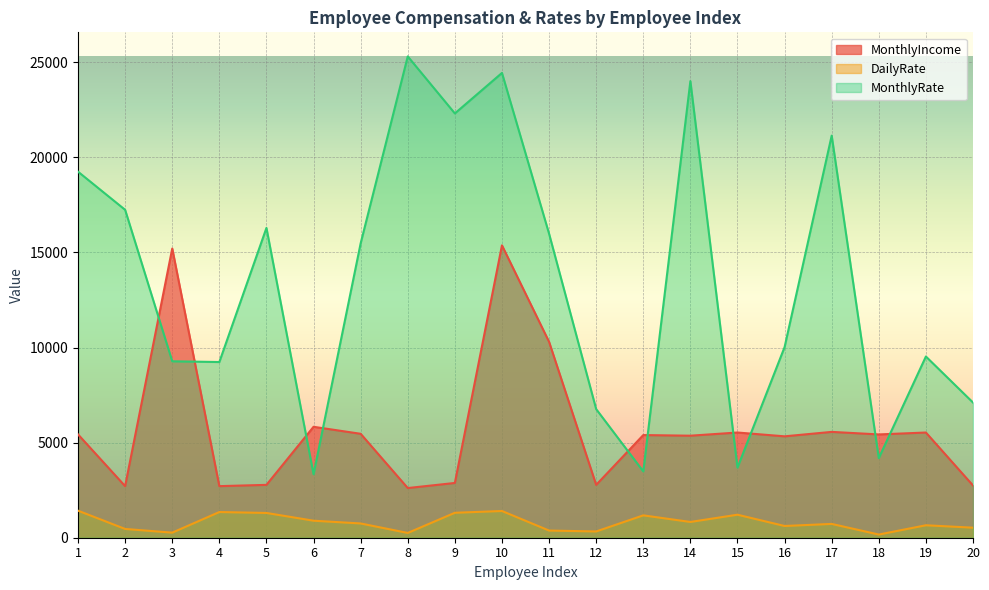

Which series changed the most between 16 and 17?

MonthlyRate